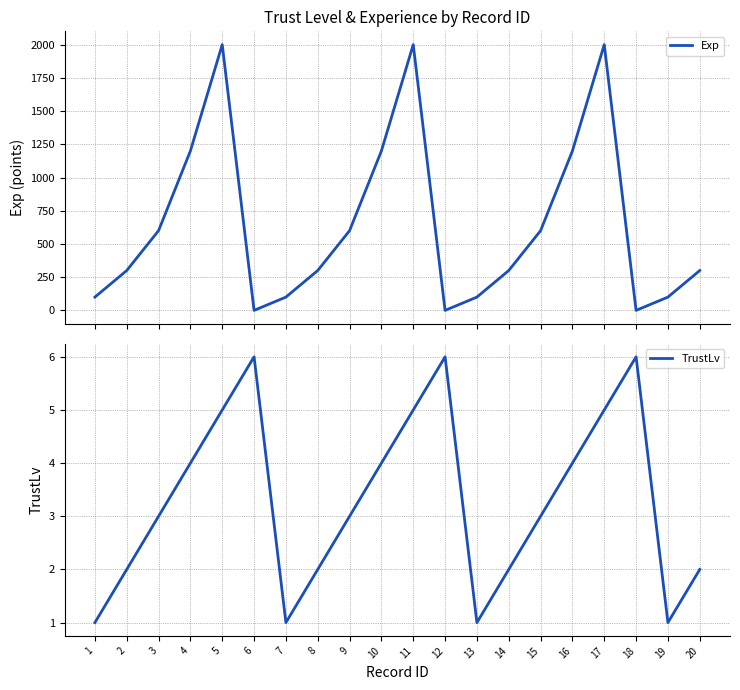

Does the chart display data point markers on the line(s)?

No